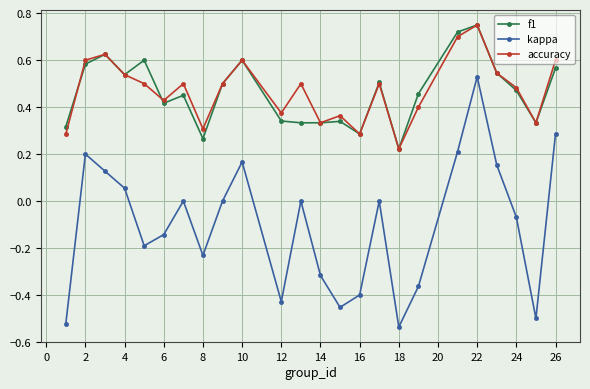

What is the difference between the maximum and second lowest values in the kappa series?

1.1